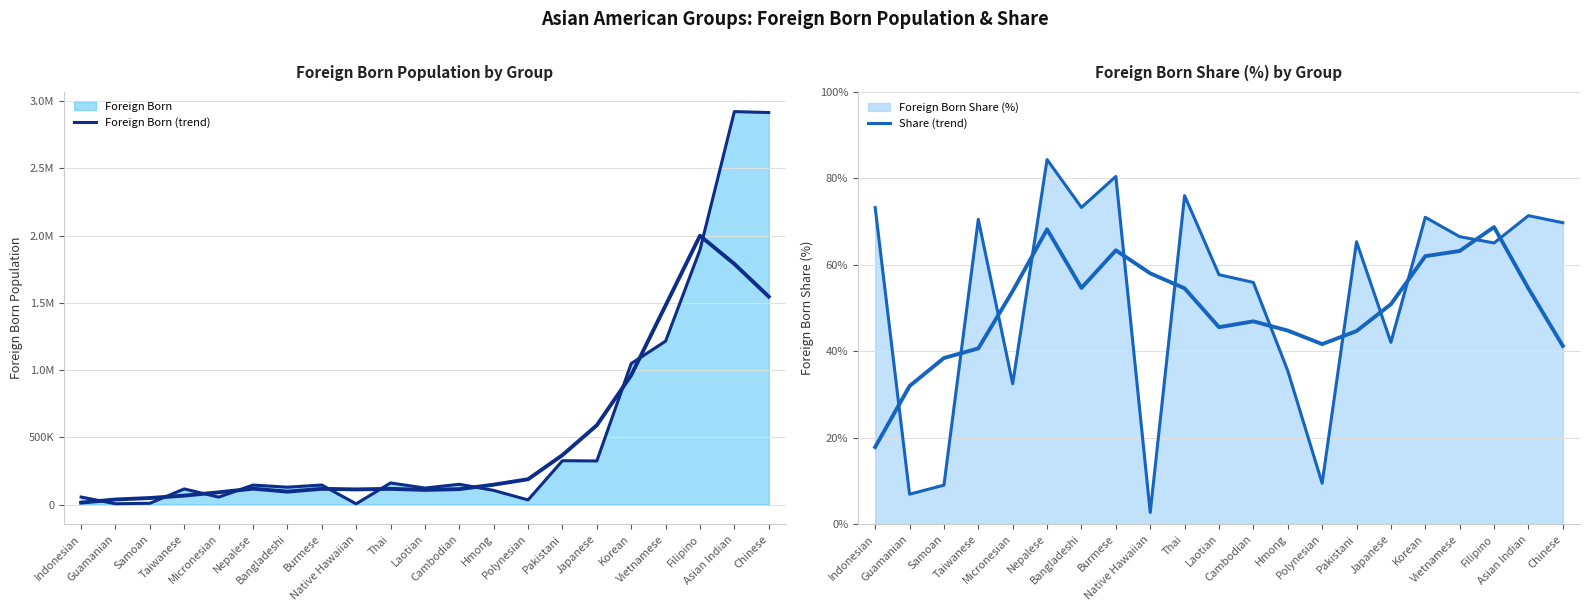

What is the value of the Share (trend) point at the 12th from the left?

55.9